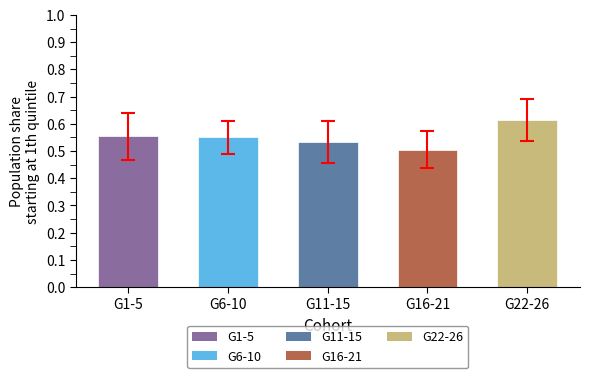

Which category has the lowest value across all series?

G16-21